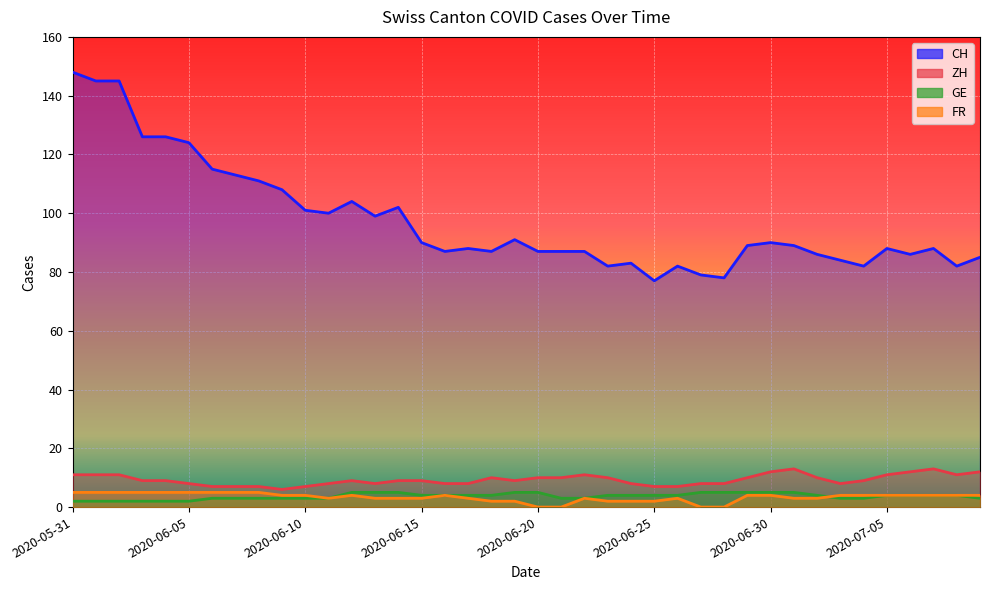

In FR, how many points are lower than both neighbors (excluding endpoints)?

1